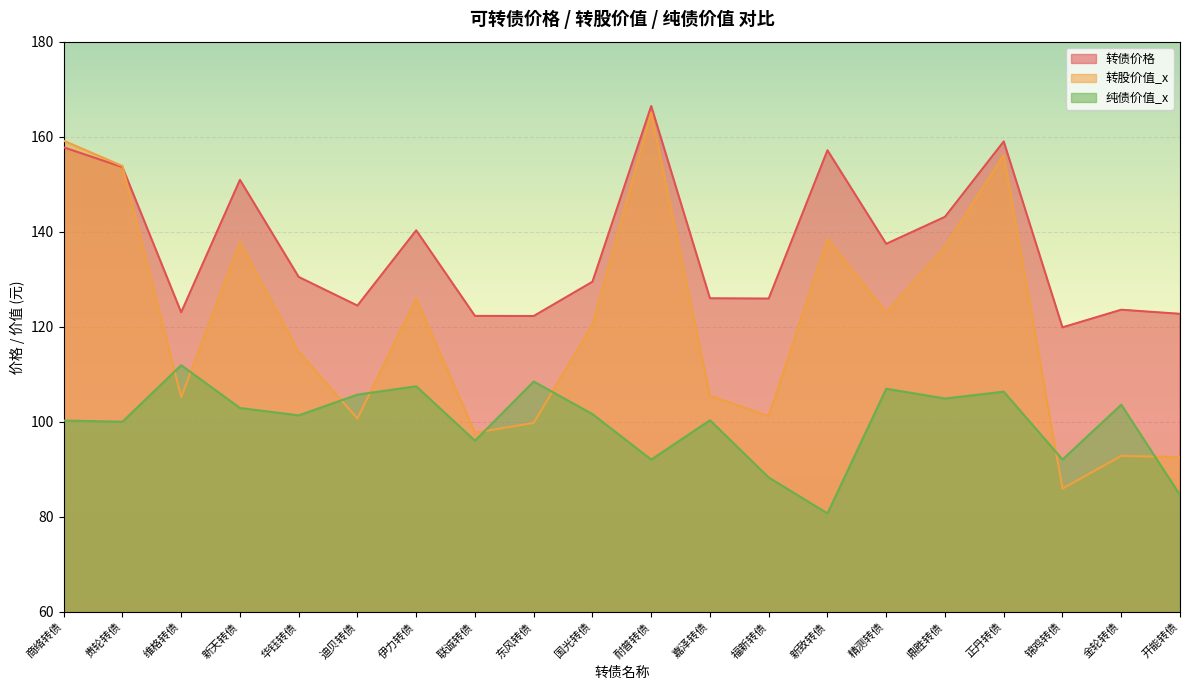

True or false: 纯债价值_x has more than 0 points higher than both neighbors.

True